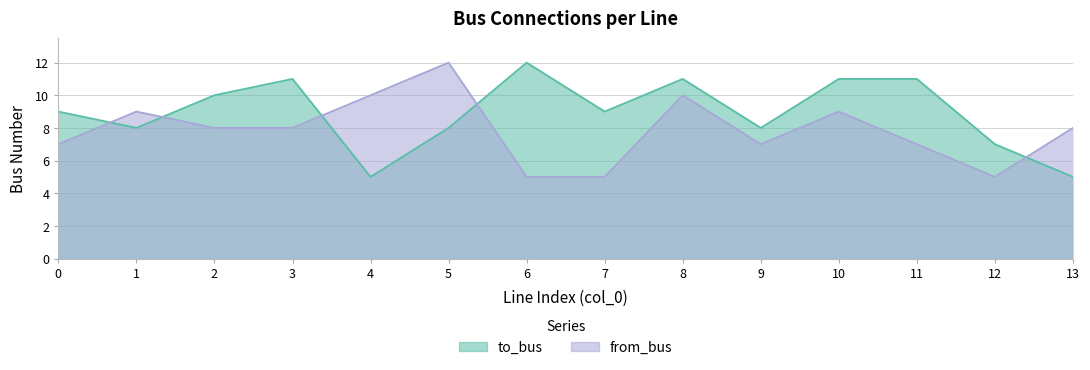

How many times do to_bus and from_bus cross each other?

5